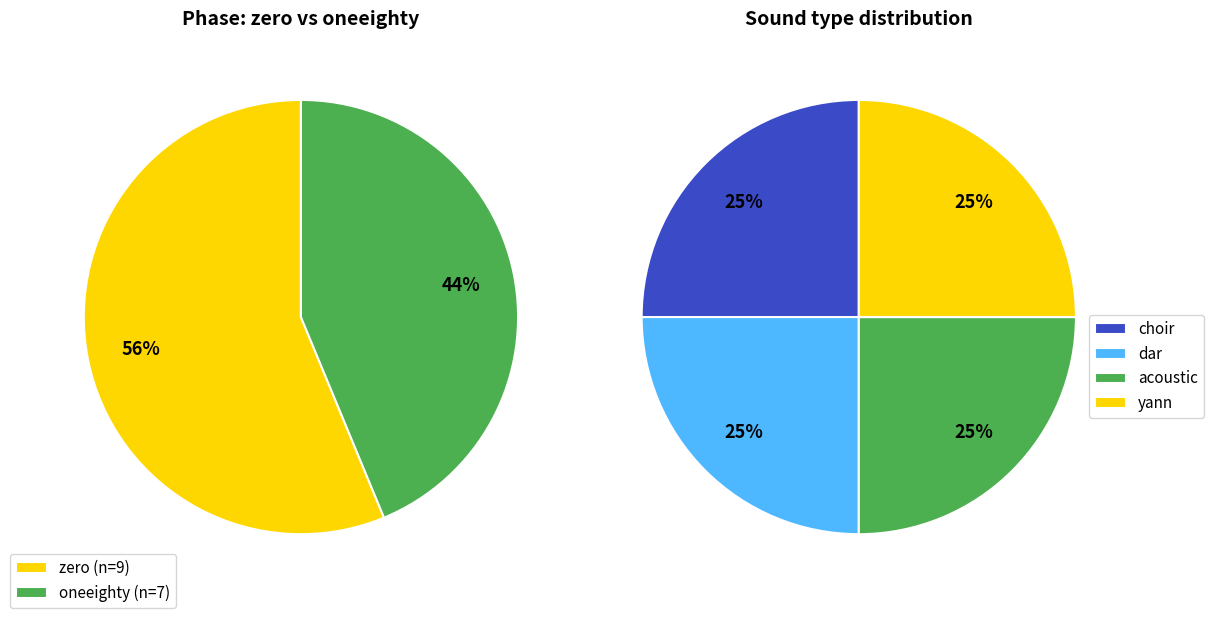

What is the change in value from zero to oneeighty?

-2